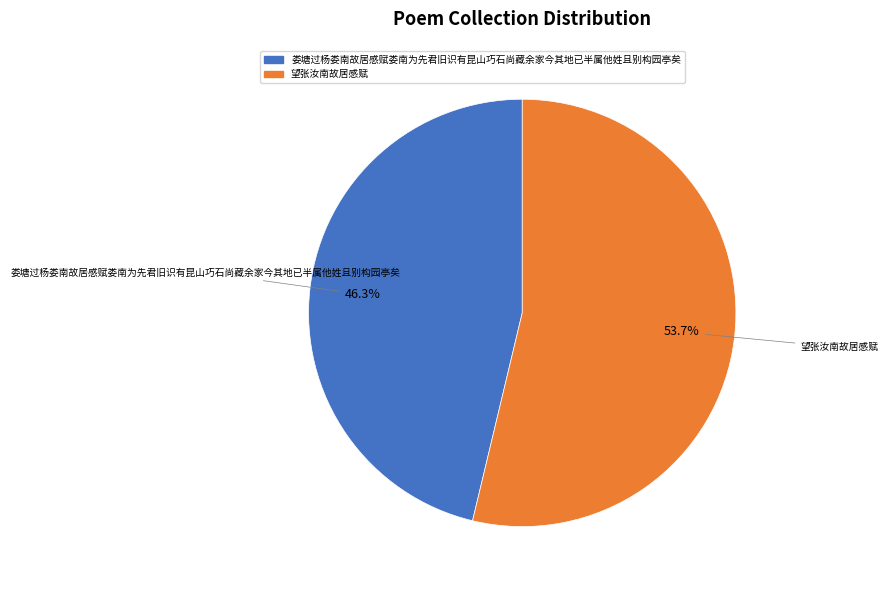

What is the ratio of the value at 娄塘过杨娄南故居感赋娄南为先君旧识有昆山巧石尚藏余家今其地已半属他姓且别构园亭矣 to the value at 望张汝南故居感赋?

0.9